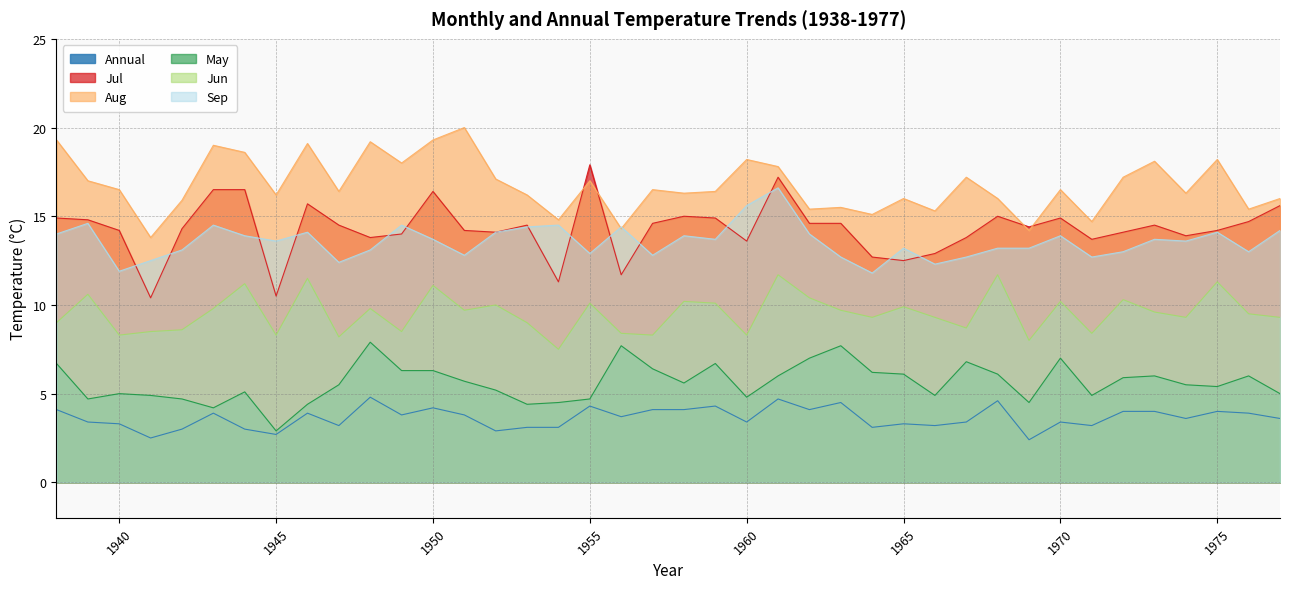

Does the chart display data point markers on the line(s)?

No